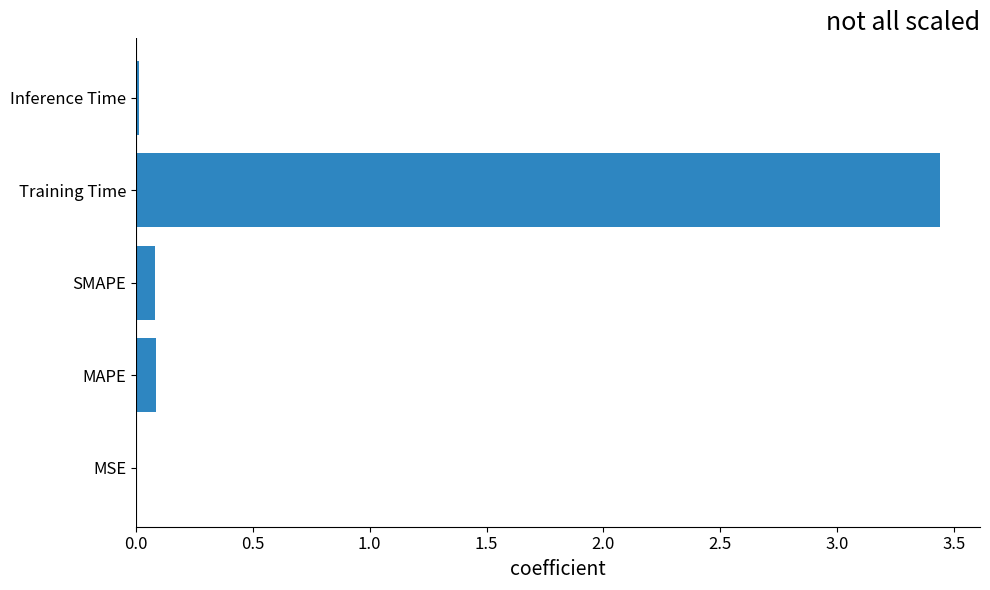

What is the sum of all values?

3.6